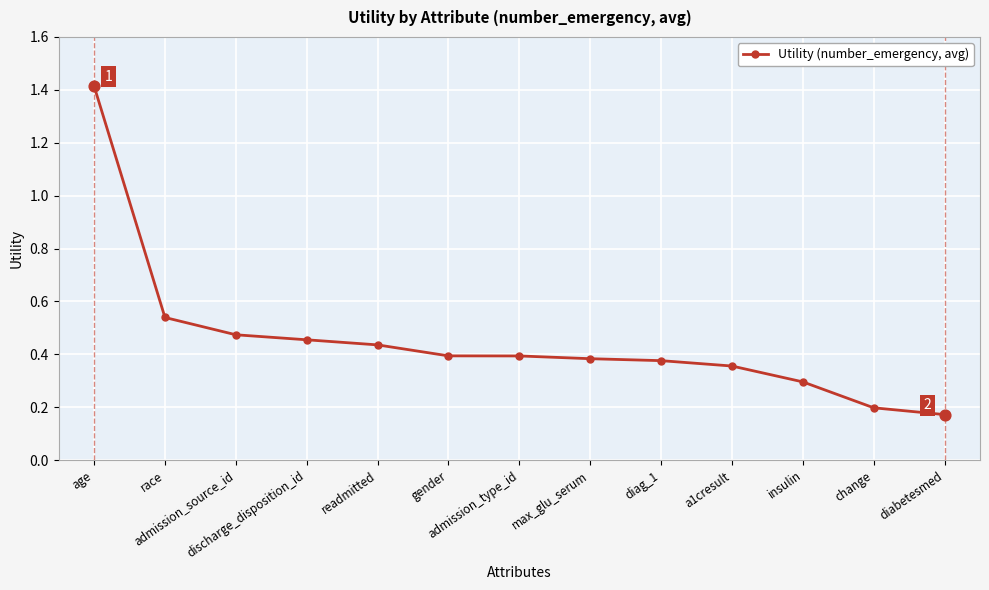

Between max_glu_serum and change, which is larger?

max_glu_serum